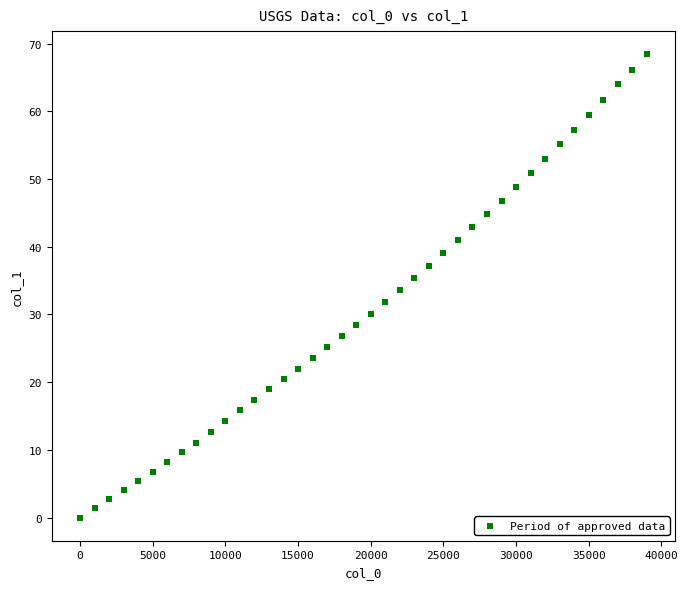

What is the range of Y values (max minus min)?

68.4